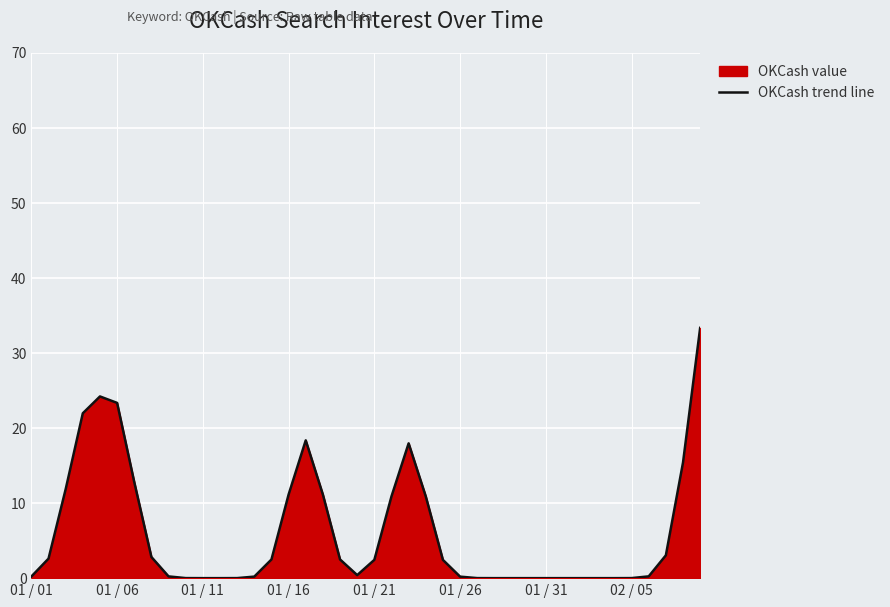

How many data points are above 2?

20